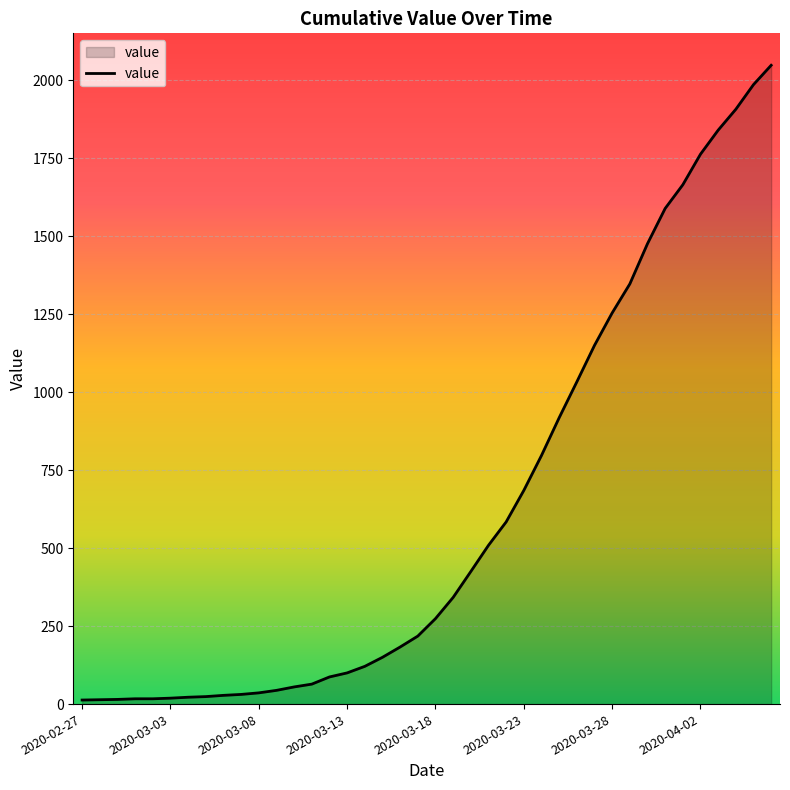

What is the maximum value shown in the chart?

2048